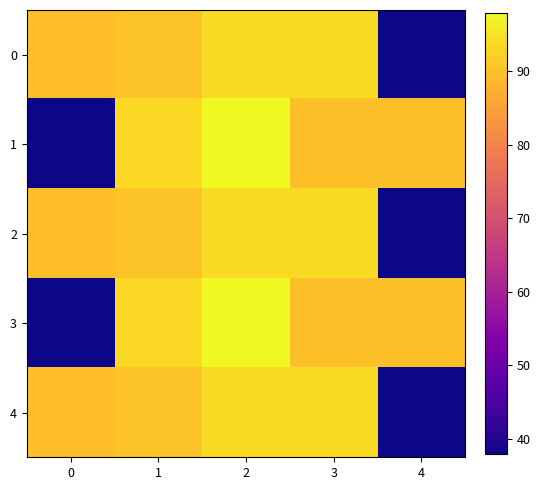

What is the total value across all series at 2?

477.4